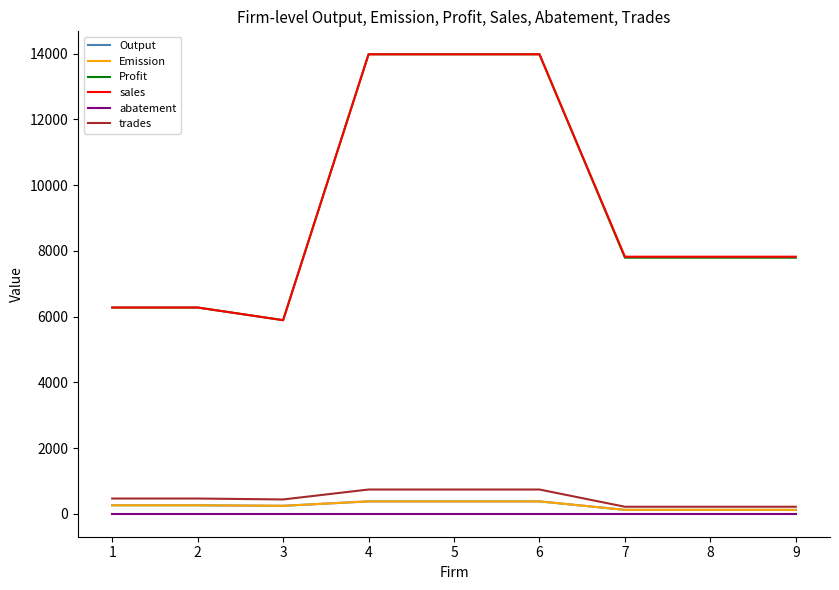

At which category does sales reach its first local valley?

3